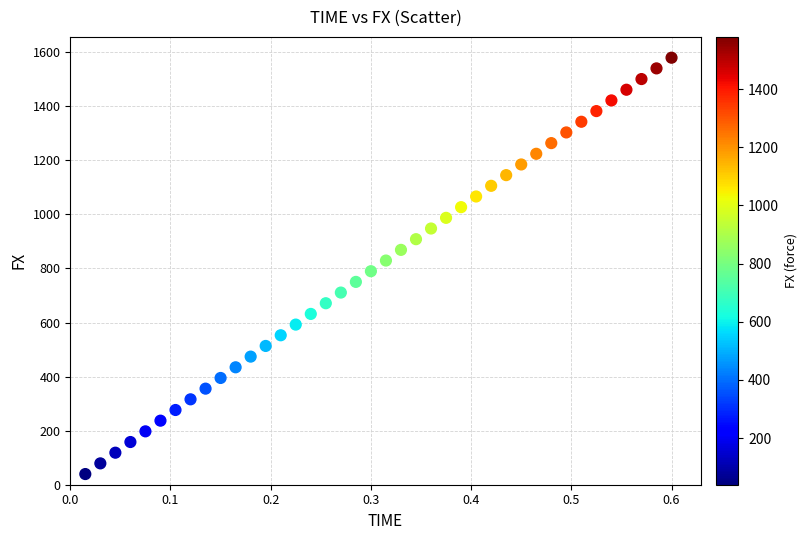

What is the range of Y values (max minus min)?

1540.3